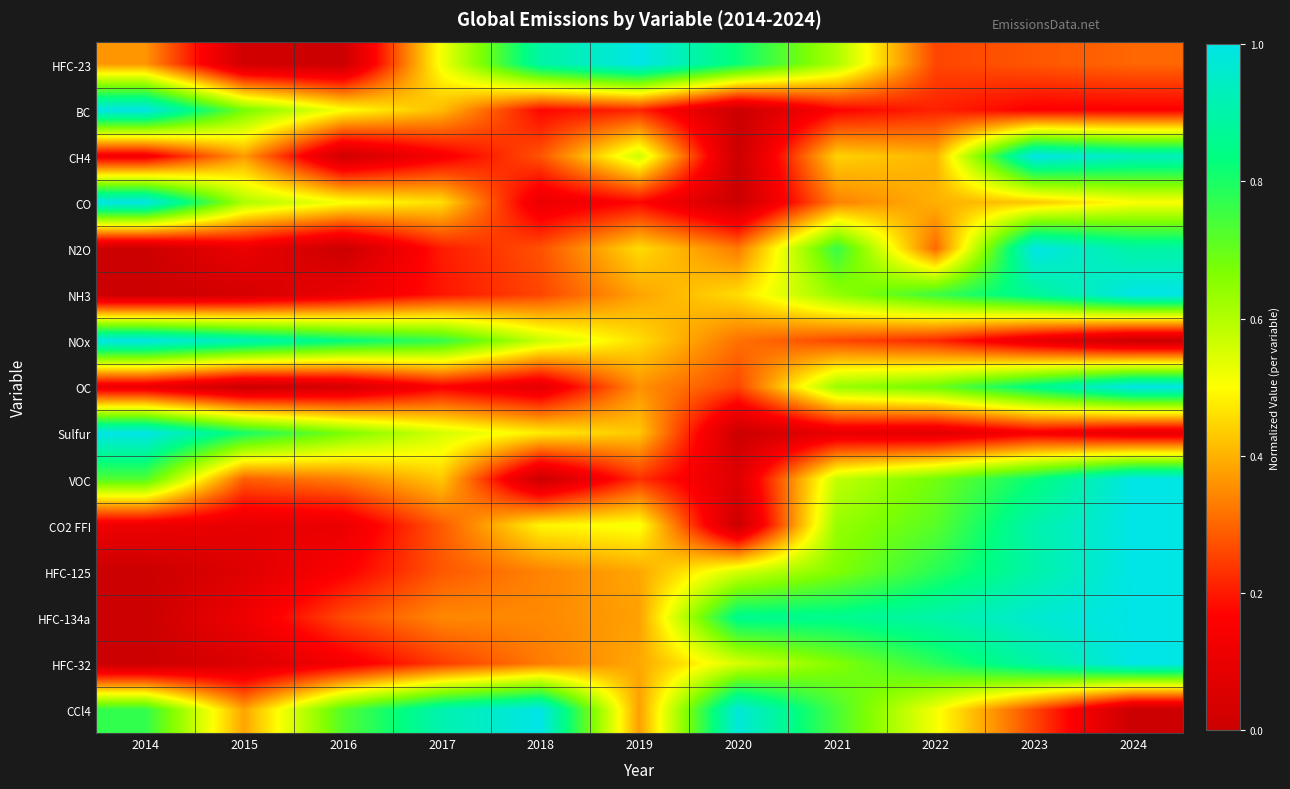

Reading left to right, what are all the values shown in this chart?

HFC-23: 2014=0.4	2015=0.0	2016=0.0	2017=0.5	2018=0.9	2019=1.0	2020=0.8	2021=0.6	2022=0.3	2023=0.3	2024=0.3
BC: 2014=1.0	2015=0.7	2016=0.5	2017=0.4	2018=0.2	2019=0.2	2020=0.0	2021=0.2	2022=0.2	2023=0.2	2024=0.2
CH4: 2014=0.1	2015=0.4	2016=0.0	2017=0.1	2018=0.3	2019=0.6	2020=0.0	2021=0.4	2022=0.4	2023=1.0	2024=0.9
CO: 2014=1.0	2015=0.6	2016=0.5	2017=0.5	2018=0.1	2019=0.2	2020=0.0	2021=0.3	2022=0.4	2023=0.4	2024=0.5
N2O: 2014=0.0	2015=0.1	2016=0.0	2017=0.2	2018=0.3	2019=0.5	2020=0.3	2021=0.8	2022=0.3	2023=1.0	2024=0.9
NH3: 2014=0.0	2015=0.0	2016=0.1	2017=0.2	2018=0.3	2019=0.4	2020=0.5	2021=0.6	2022=0.8	2023=0.9	2024=1.0
NOx: 2014=1.0	2015=0.9	2016=0.8	2017=0.8	2018=0.6	2019=0.5	2020=0.3	2021=0.3	2022=0.2	2023=0.1	2024=0.0
OC: 2014=0.1	2015=0.0	2016=0.0	2017=0.2	2018=0.1	2019=0.4	2020=0.3	2021=0.6	2022=0.7	2023=0.9	2024=1.0
Sulfur: 2014=1.0	2015=0.8	2016=0.7	2017=0.6	2018=0.5	2019=0.4	2020=0.0	2021=0.1	2022=0.1	2023=0.1	2024=0.1
VOC: 2014=0.7	2015=0.3	2016=0.3	2017=0.4	2018=0.0	2019=0.2	2020=0.1	2021=0.6	2022=0.7	2023=0.8	2024=1.0
CO2 FFI: 2014=0.1	2015=0.1	2016=0.1	2017=0.3	2018=0.5	2019=0.5	2020=0.0	2021=0.6	2022=0.7	2023=0.9	2024=1.0
HFC-125: 2014=0.0	2015=0.1	2016=0.2	2017=0.3	2018=0.3	2019=0.4	2020=0.6	2021=0.7	2022=0.8	2023=0.9	2024=1.0
HFC-134a: 2014=0.0	2015=0.1	2016=0.3	2017=0.3	2018=0.3	2019=0.4	2020=0.9	2021=0.9	2022=0.9	2023=1.0	2024=1.0
HFC-32: 2014=0.0	2015=0.1	2016=0.1	2017=0.2	2018=0.3	2019=0.4	2020=0.6	2021=0.7	2022=0.8	2023=0.9	2024=1.0
CCl4: 2014=0.8	2015=0.4	2016=0.7	2017=0.9	2018=1.0	2019=0.4	2020=1.0	2021=0.7	2022=0.5	2023=0.3	2024=0.0